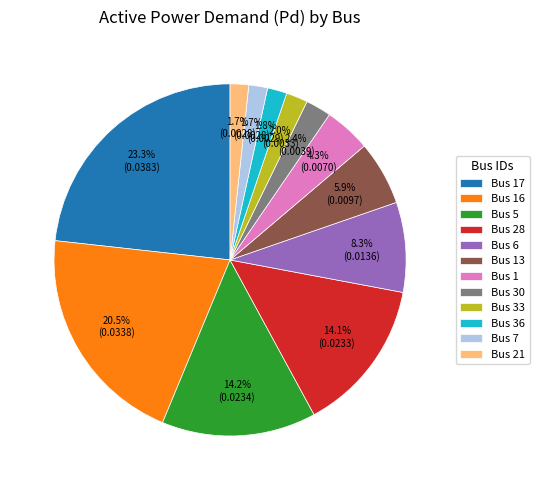

What is the largest slice in the pie chart?

Bus 17